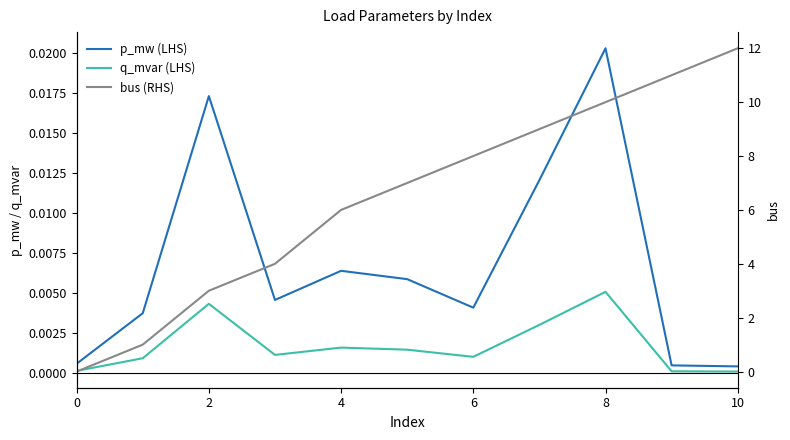

Reading right to left, list all the values displayed in this chart.

p_mw (LHS): 0.0	0.0	0.0	0.0	0.0	0.0	0.0	0.0	0.0	0.0	0.0
q_mvar (LHS): 0.0	0.0	0.0	0.0	0.0	0.0	0.0	0.0	0.0	0.0	0.0
bus (RHS): 12.0	11.0	10.0	9.0	8.0	7.0	6.0	4.0	3.0	1.0	0.0